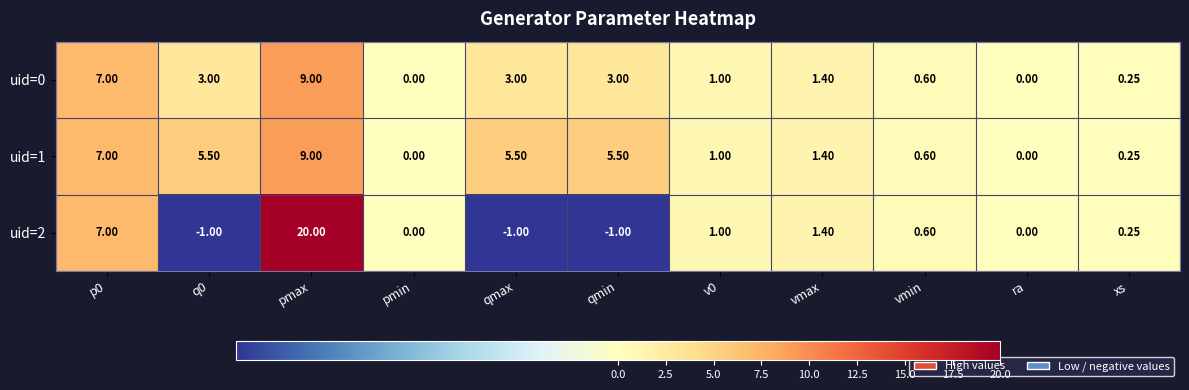

Is the value of uid=0 at qmin greater than the value of uid=1 at ra?

Yes